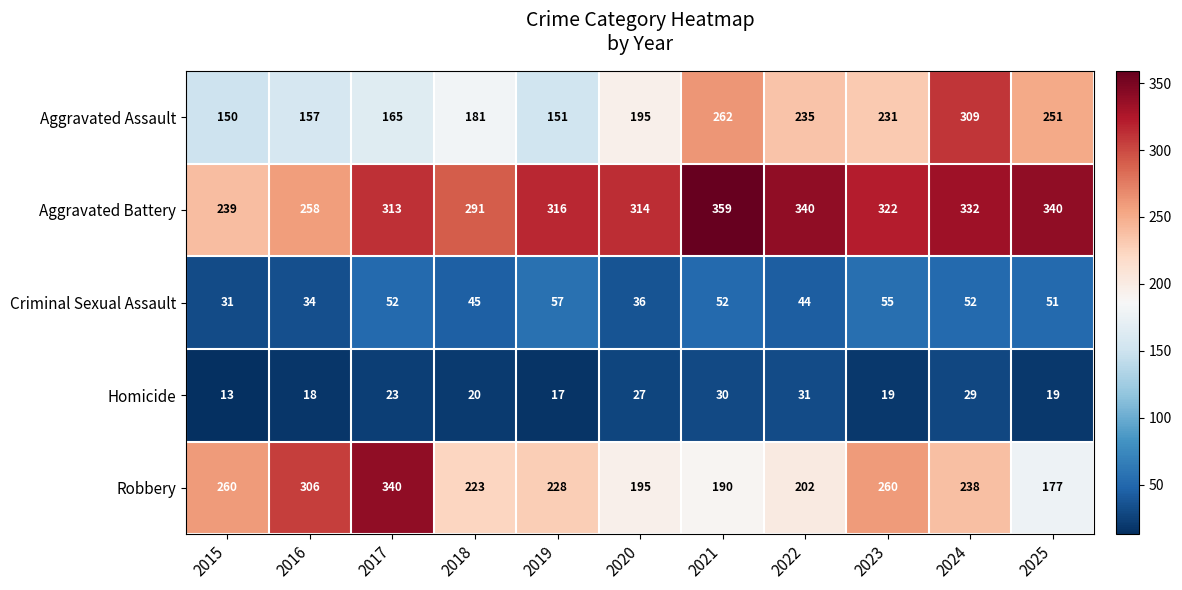

At how many categories does at least one series exceed 169?

11